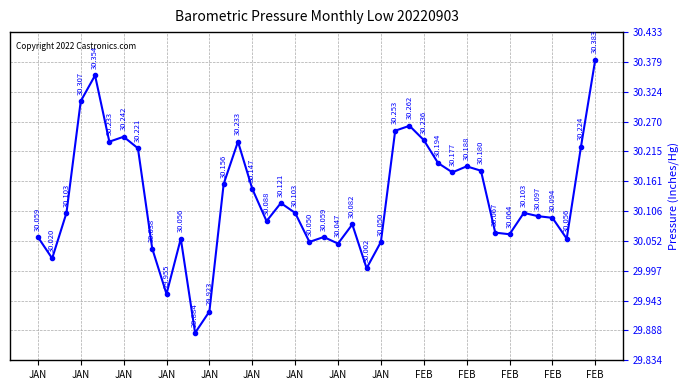

True or false: there are more than 0 points higher than both neighbors.

True